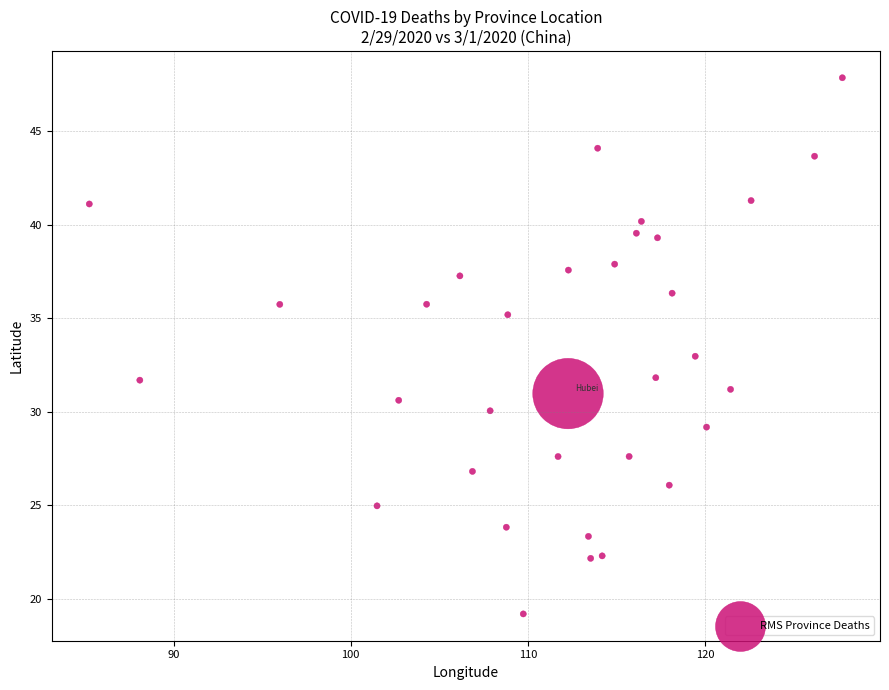

What is the range of Y values (max minus min)?

28.7